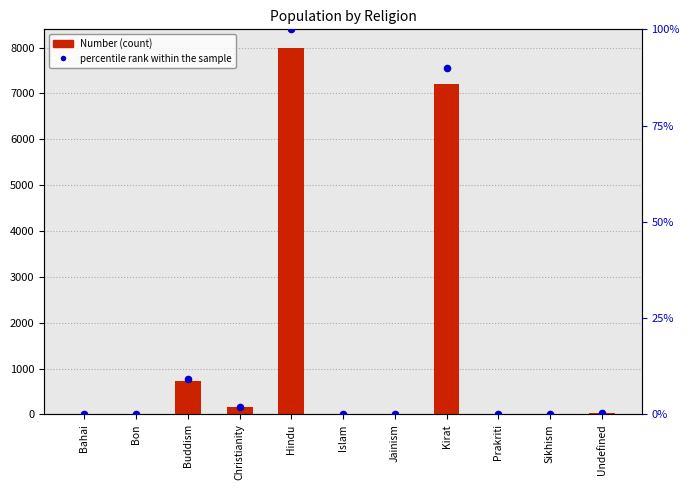

What are all the series names shown in the legend?

Number, percentile rank within the sample